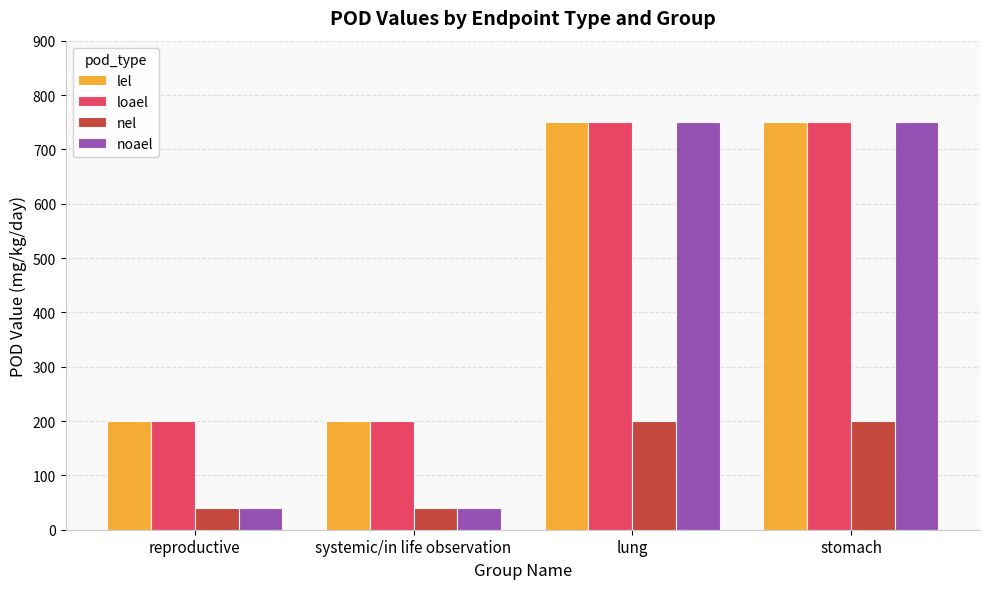

Reading left to right, transcribe all the data shown in this chart.

lel: 200	200	750	750
loael: 200	200	750	750
nel: 40	40	200	200
noael: 40	40	750	750